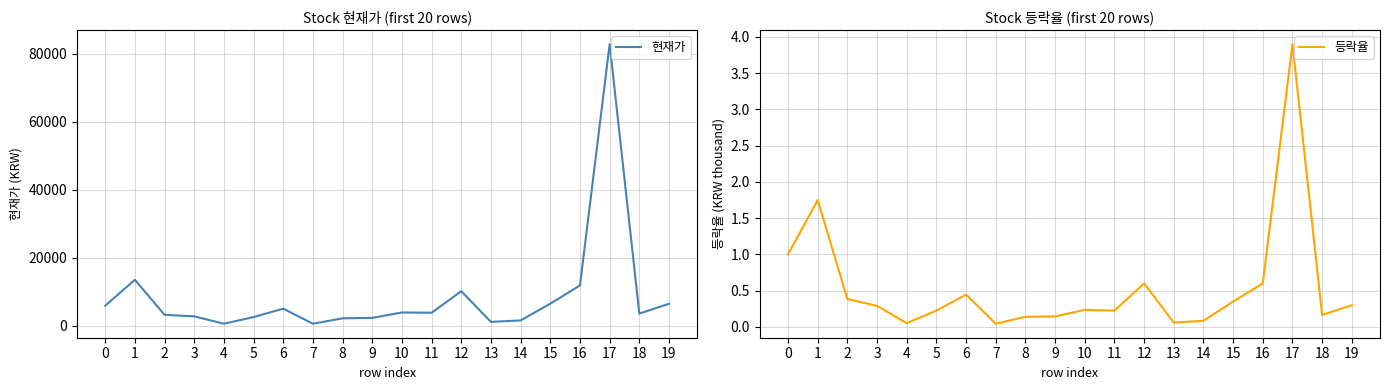

What is the value of the 현재가 point at the 3rd from the left?

3150.0